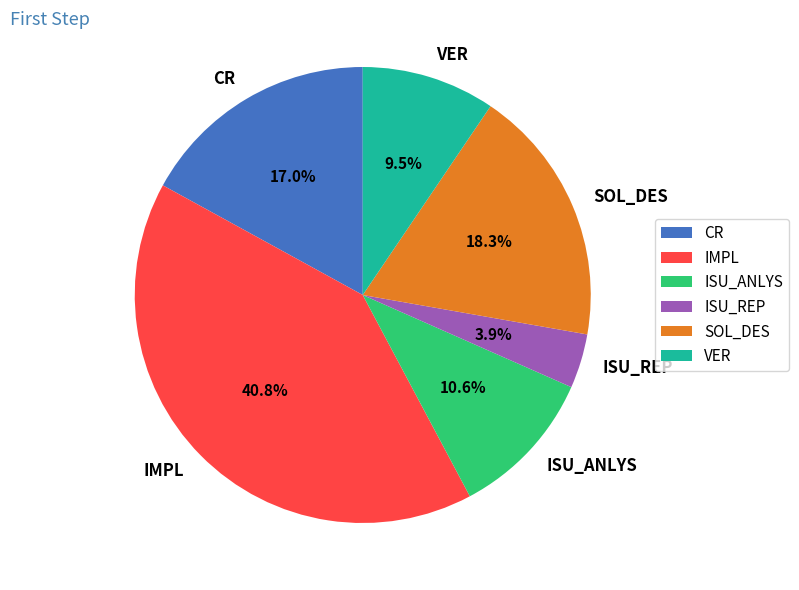

To the nearest percent, what is the average slice percentage?

17%